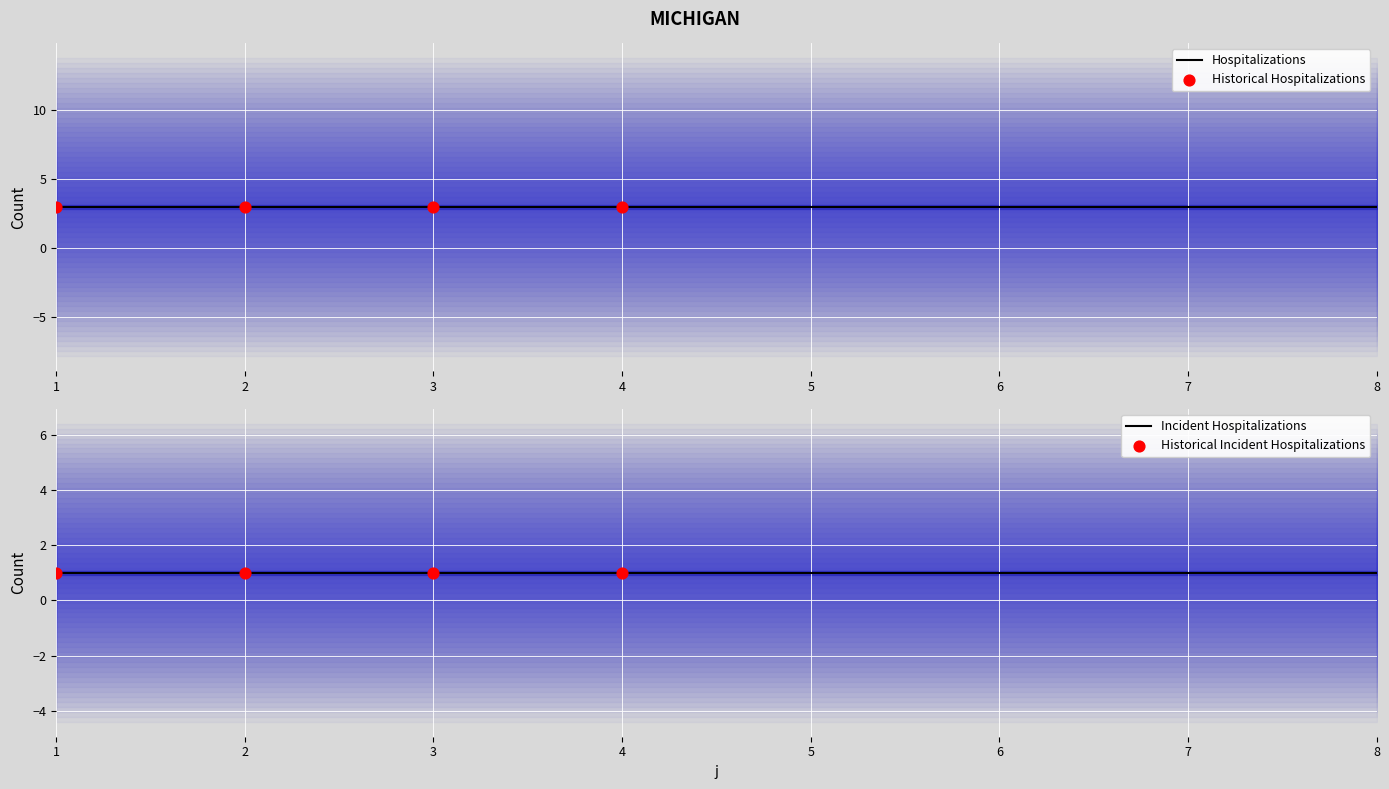

At how many categories does at least one series exceed 1?

8